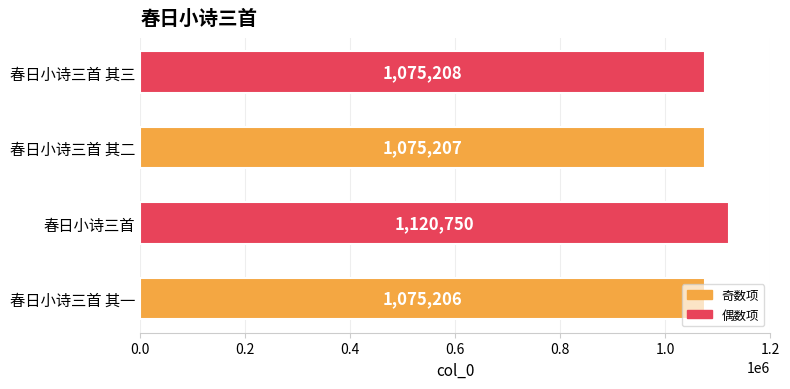

Where is the data nearest to the value 1097978?

春日小诗三首 其三